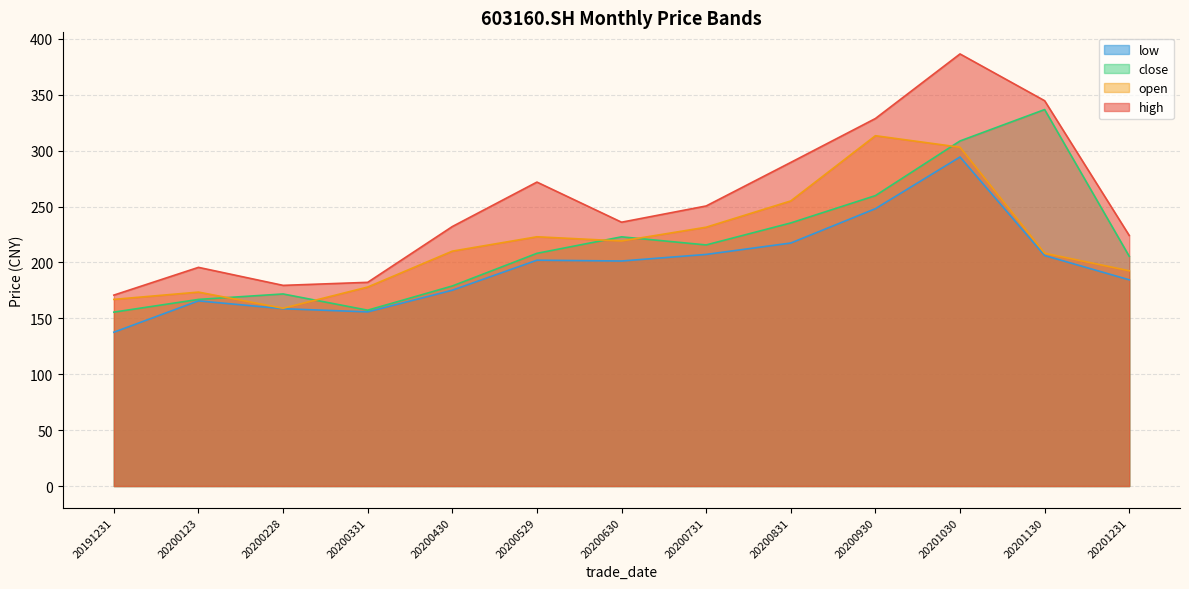

True or false: open and low intersect in this chart.

False